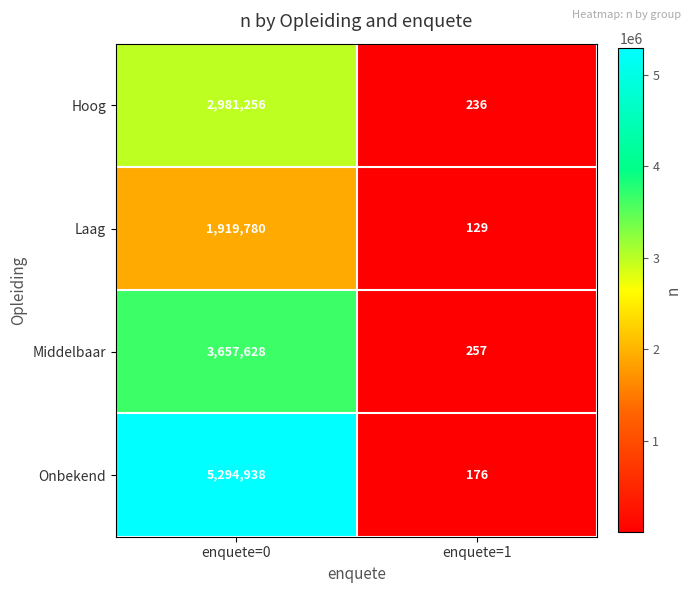

Which series changed the most between enquete=0 and enquete=1?

Onbekend